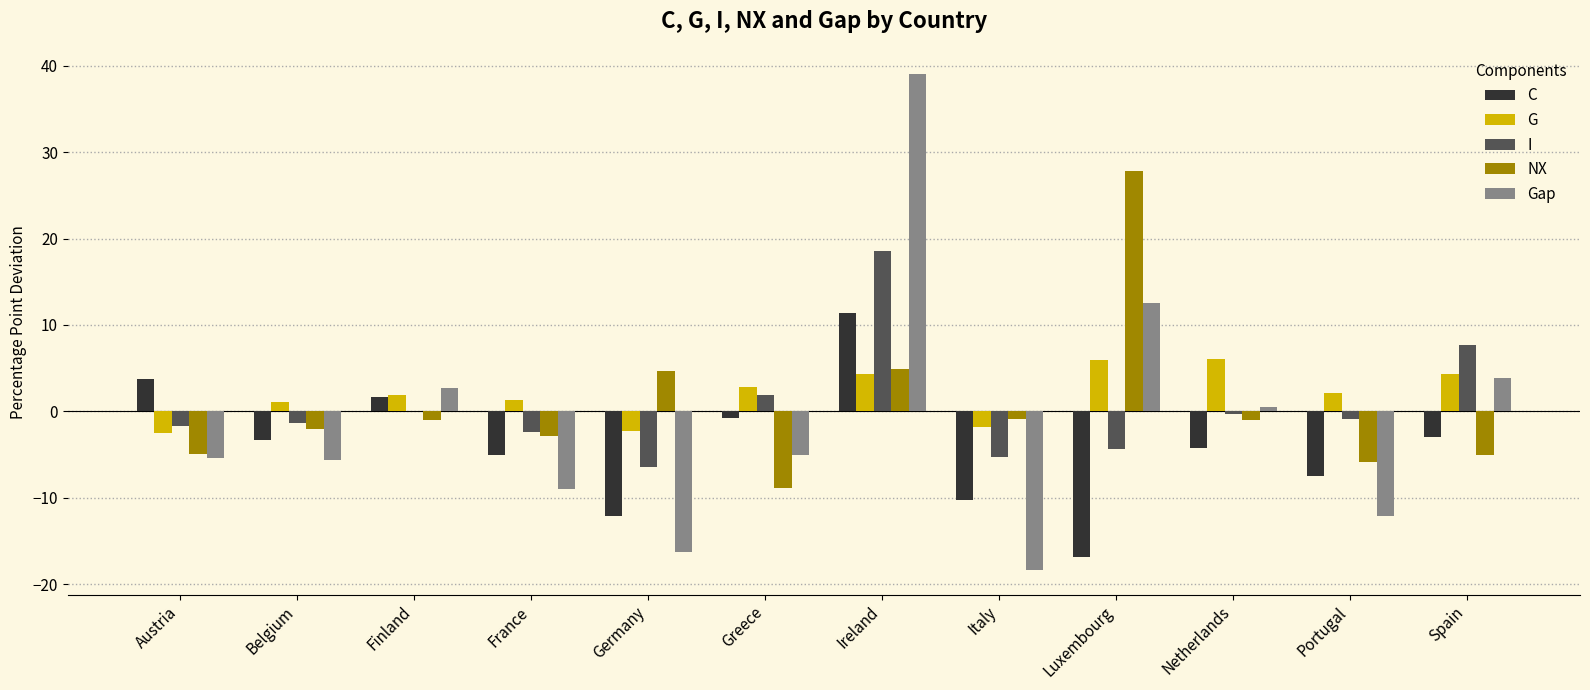

What are all the series names shown in the legend?

C, G, I, NX, Gap